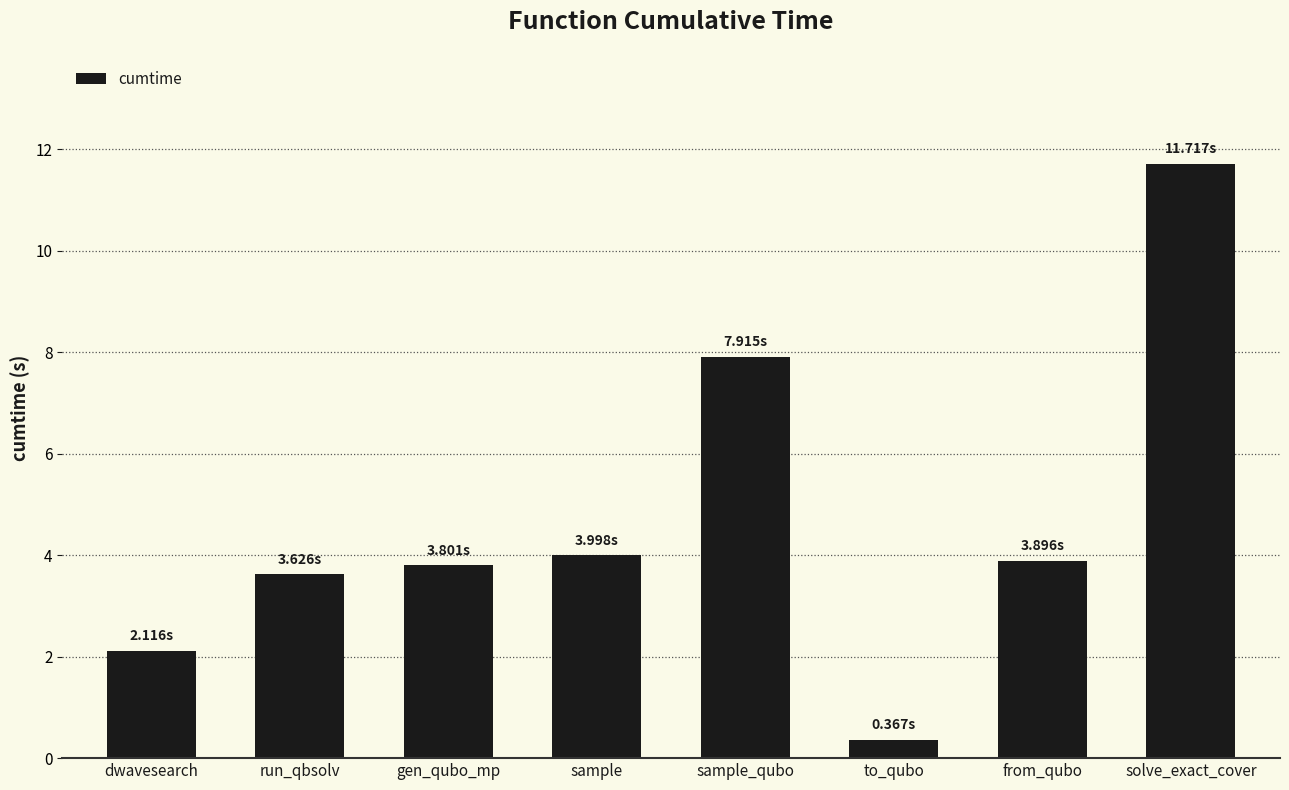

What is the average value?

4.7